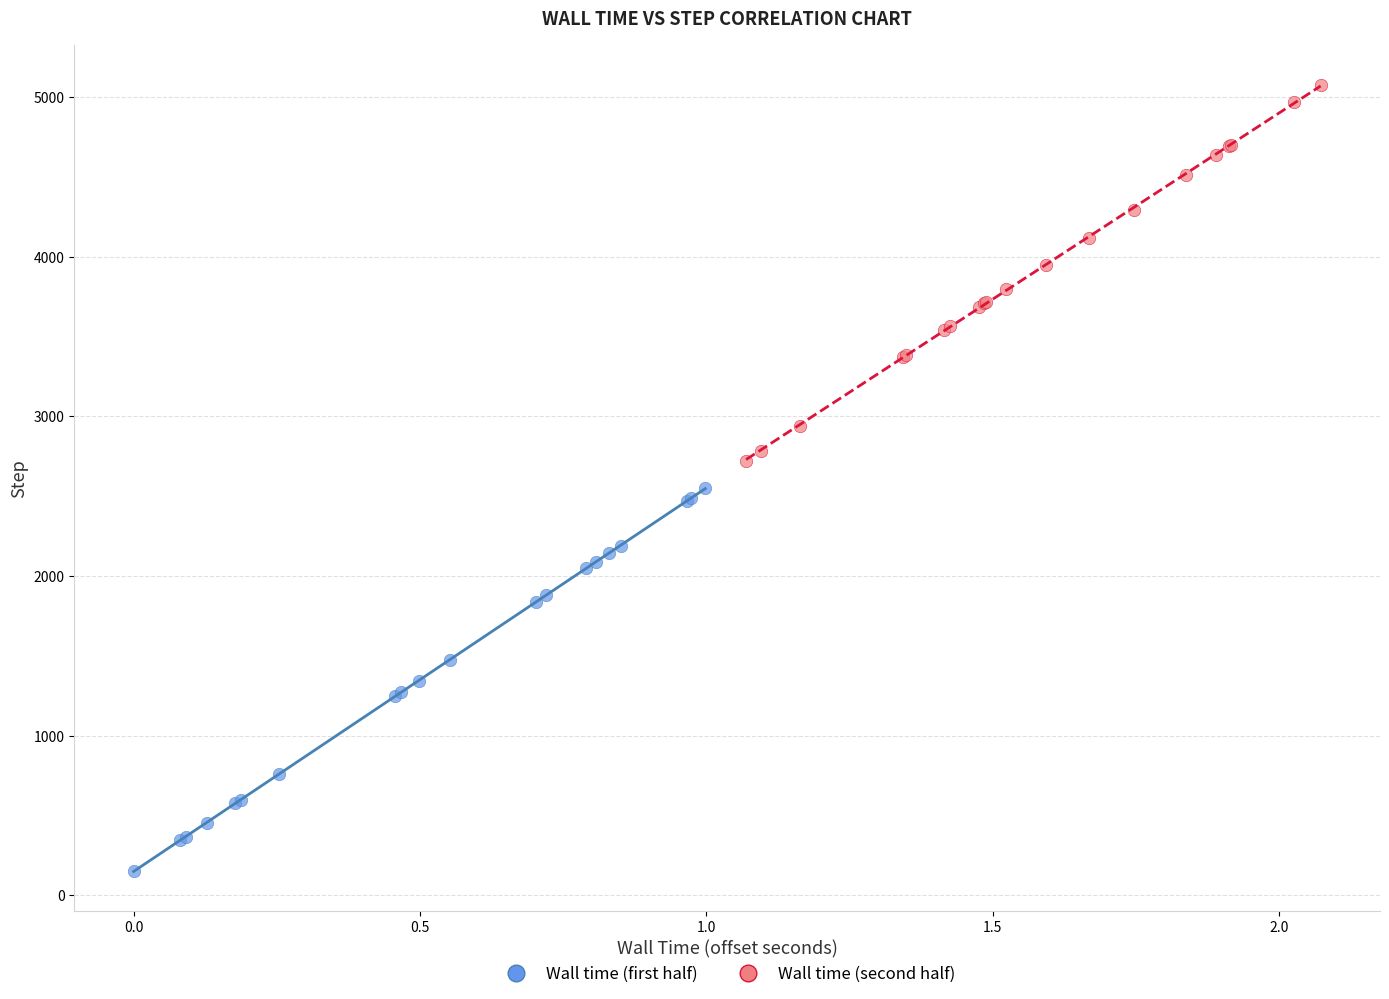

Which series reaches the minimum Y coordinate?

Wall time (first half)